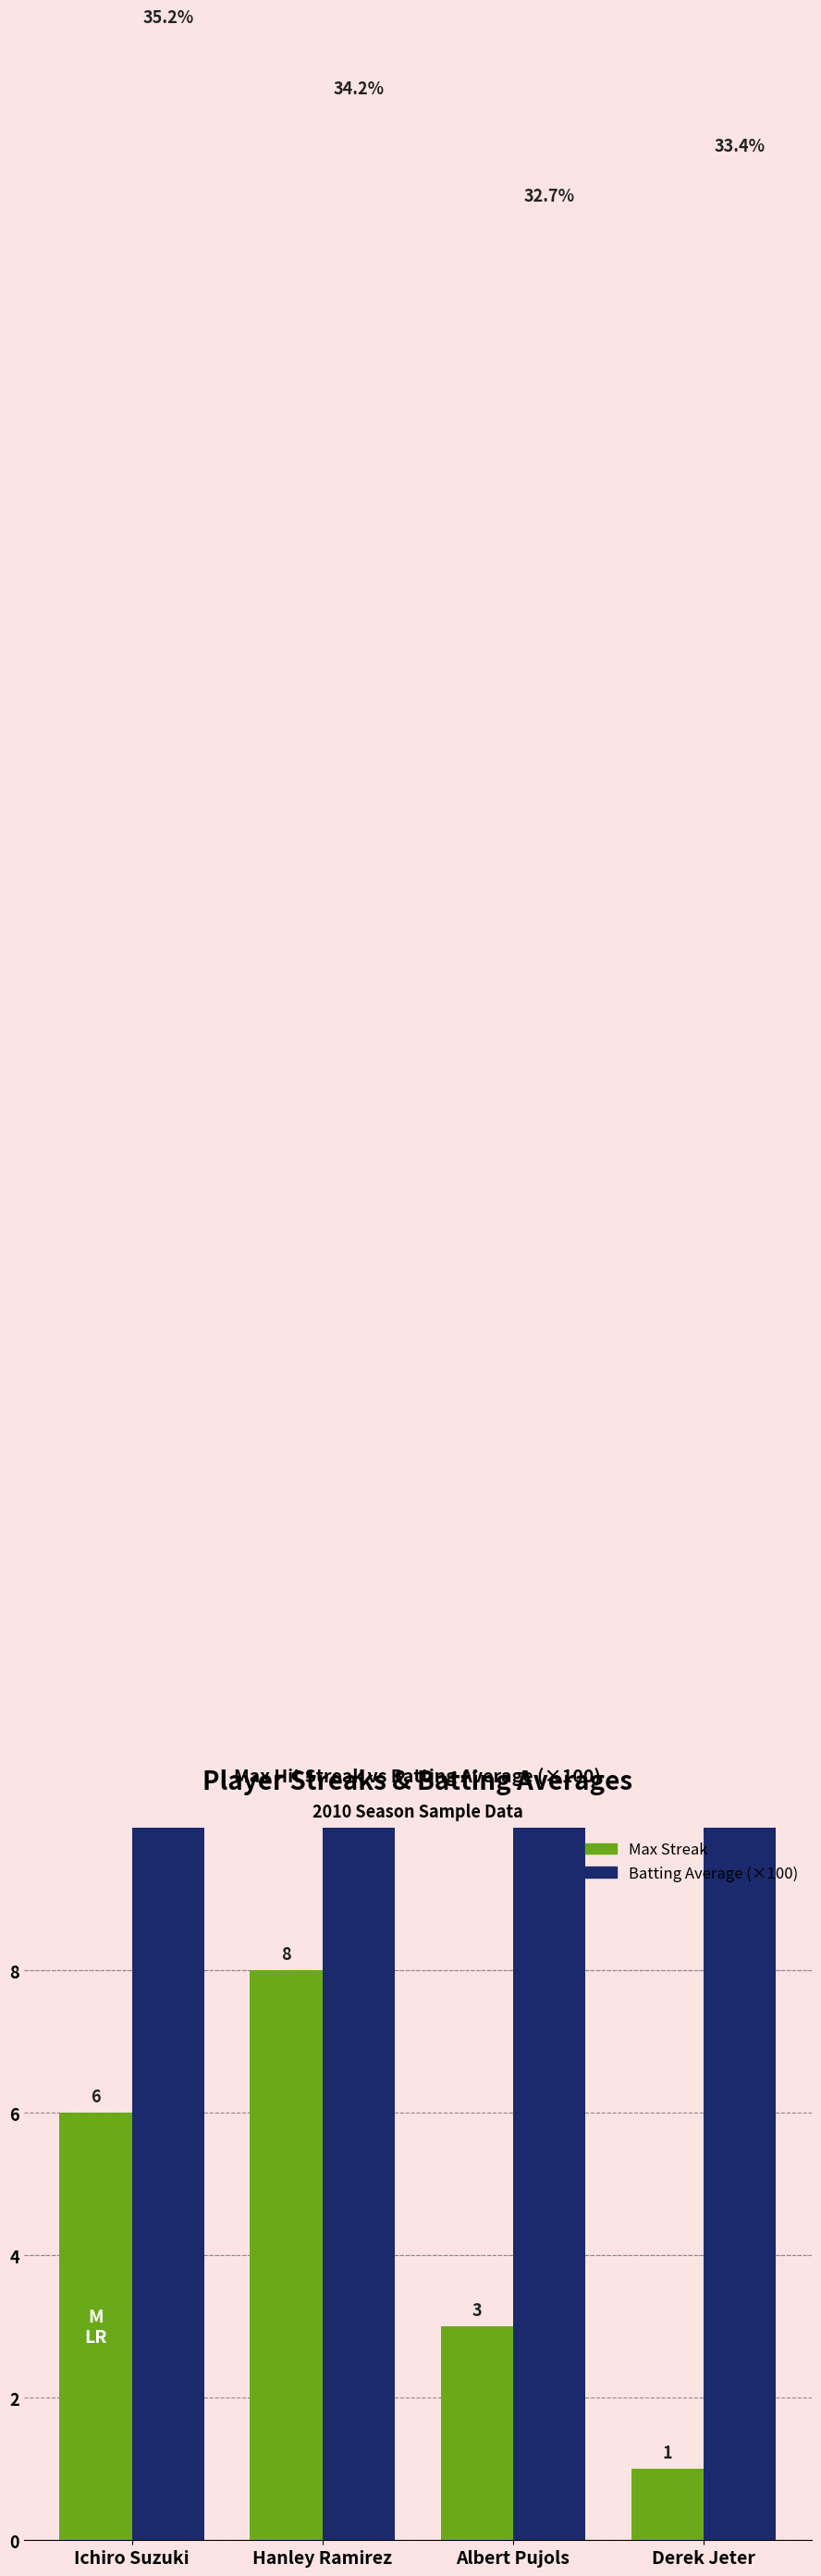

What is the maximum value shown in the chart?

35.2